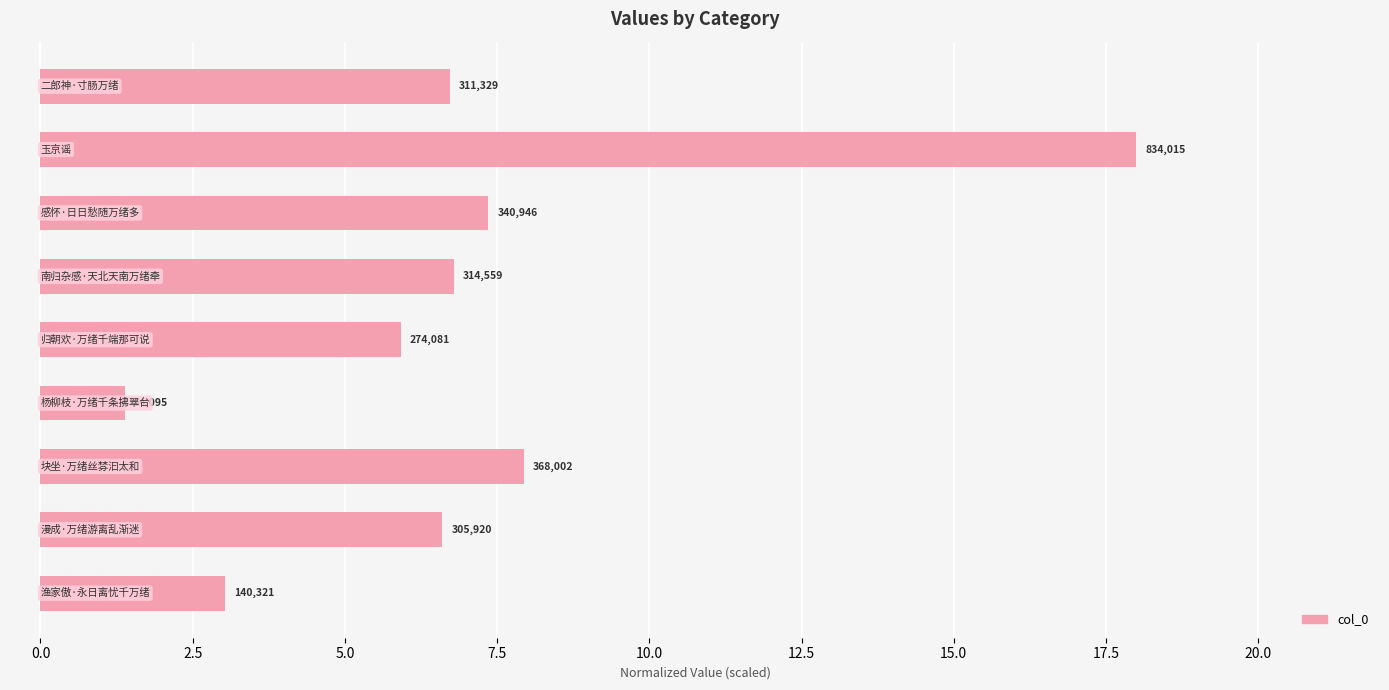

What is the minimum value shown in the chart?

1.4